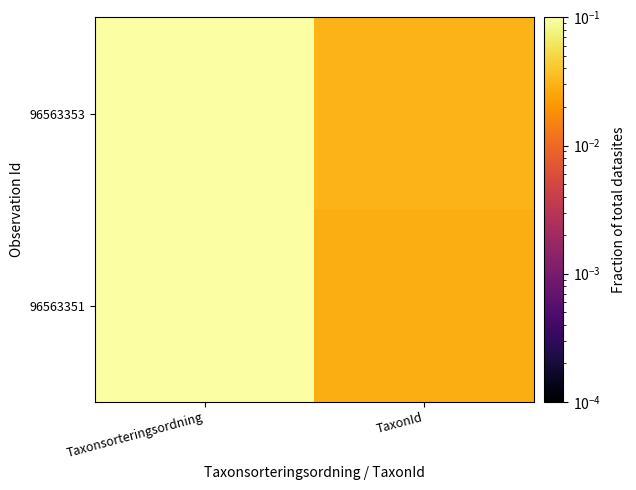

At TaxonId, list the series in order from largest to smallest.

96563353, 96563351